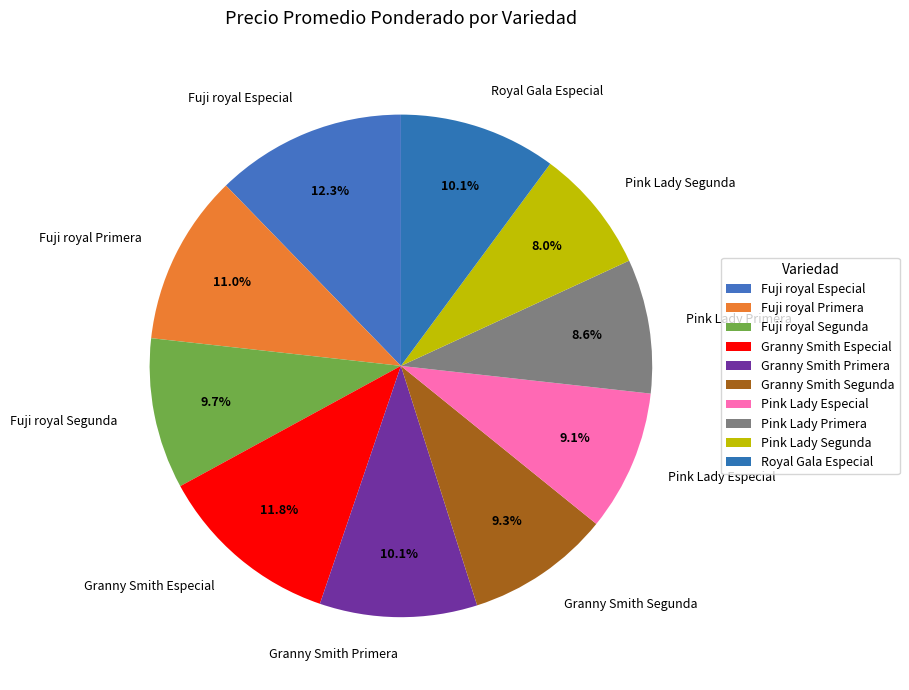

To the nearest percent, what percentage of the pie is Fuji royal Especial?

12%